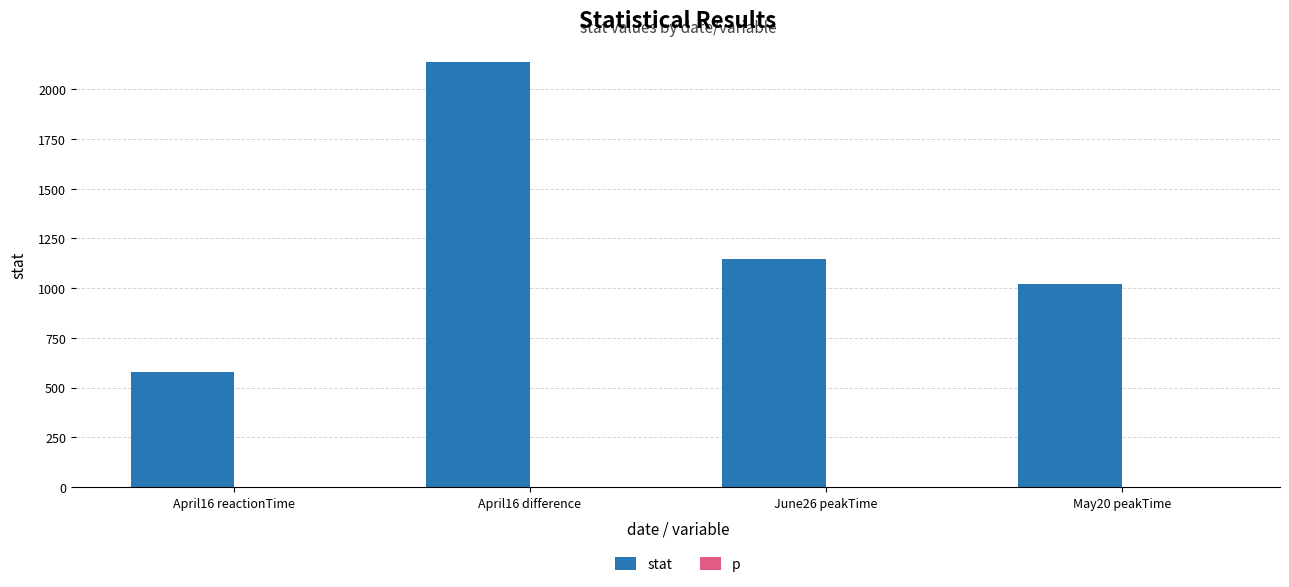

Which series has the largest total across all categories?

stat